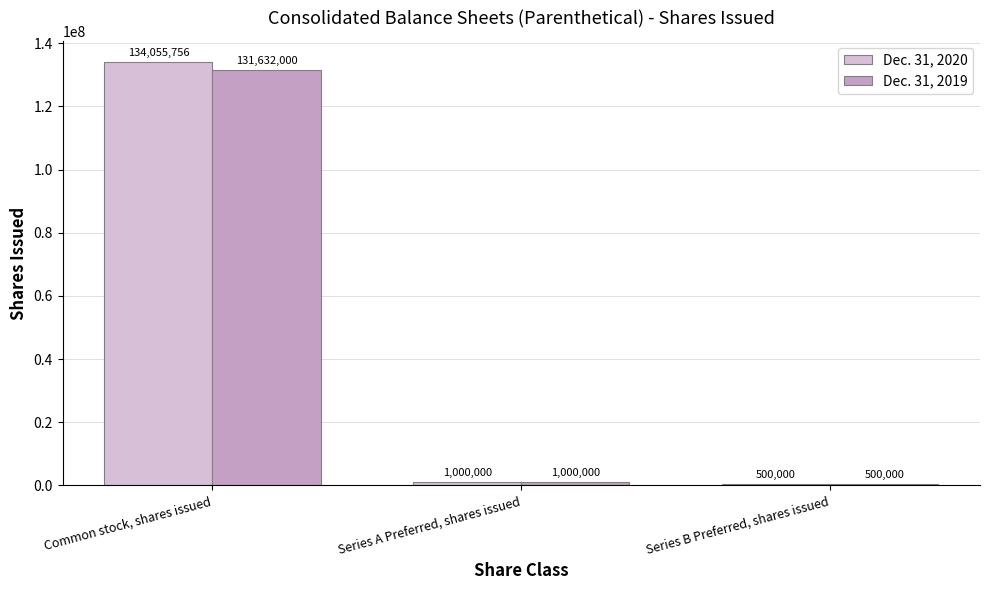

Reading left to right, list all the values displayed in this chart.

Dec. 31, 2020: 134055756	1000000	500000
Dec. 31, 2019: 131632000	1000000	500000